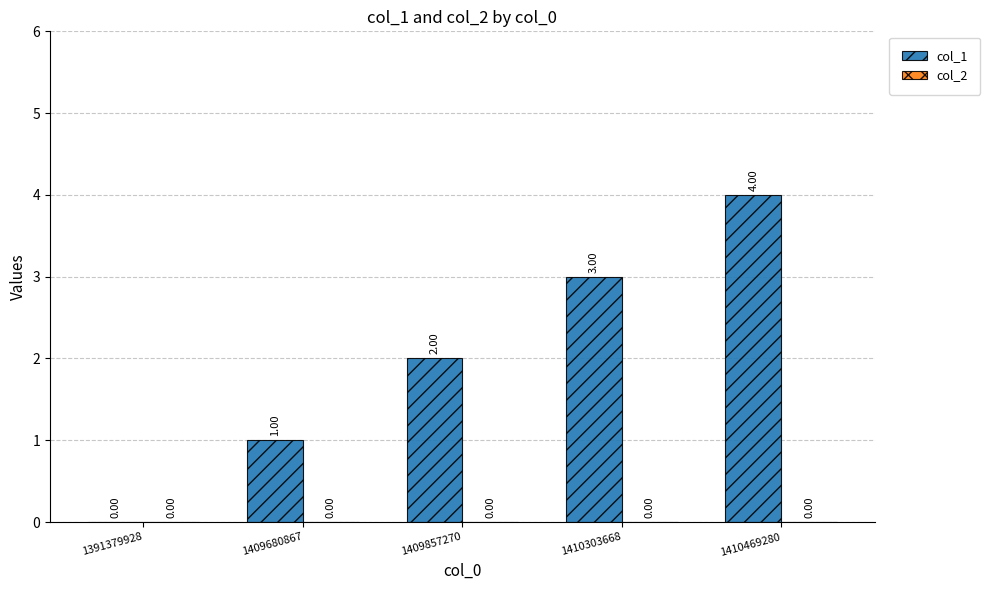

Which has a higher value, 1409680867 or 1410303668?

1410303668